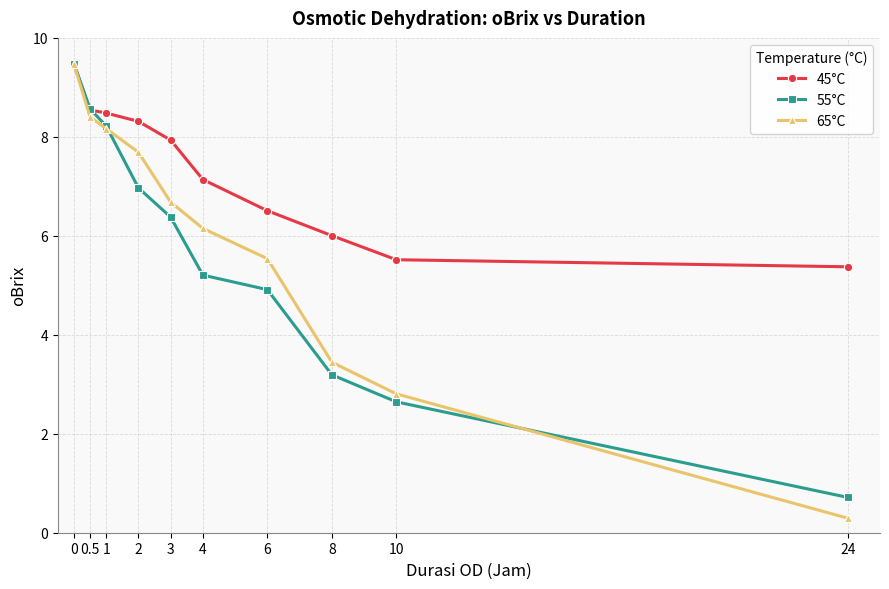

What is the spread (max minus min) of values at 1?

0.3